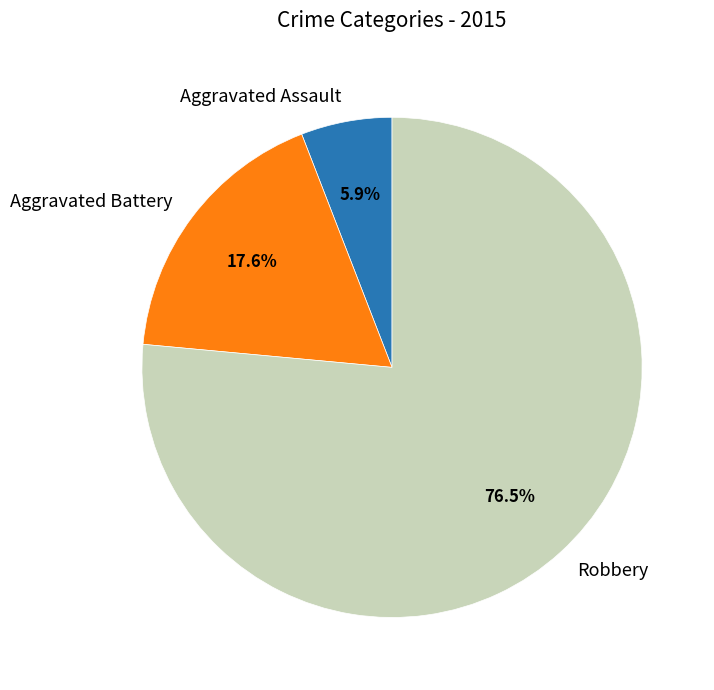

How many segments does this pie chart have?

3